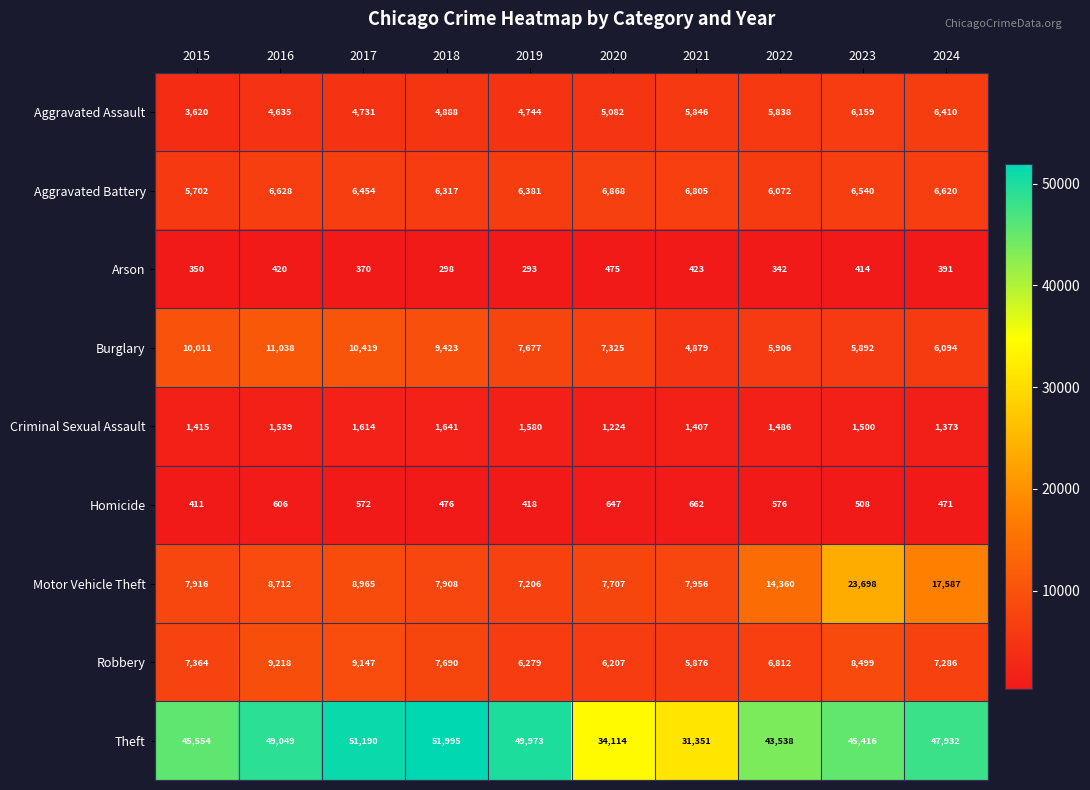

What is the minimum value for Arson?

293